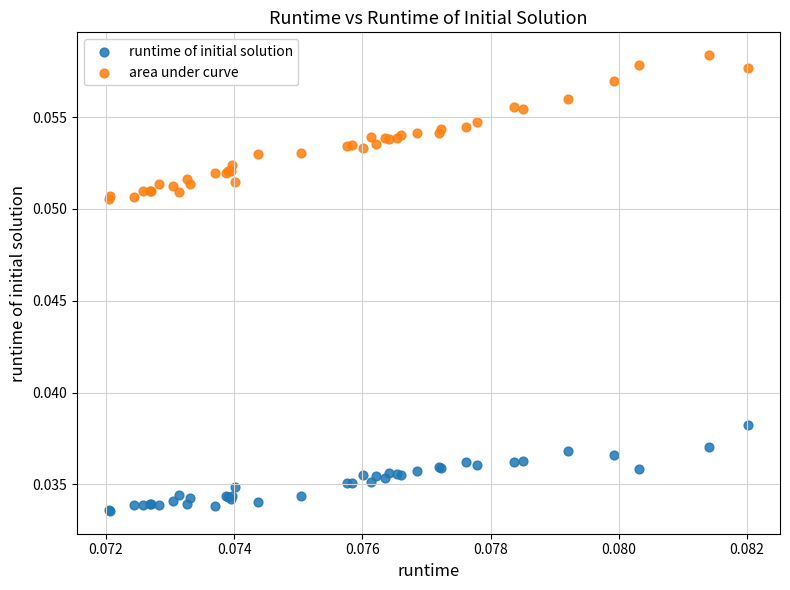

Which series contains the lowest Y value?

runtime of initial solution